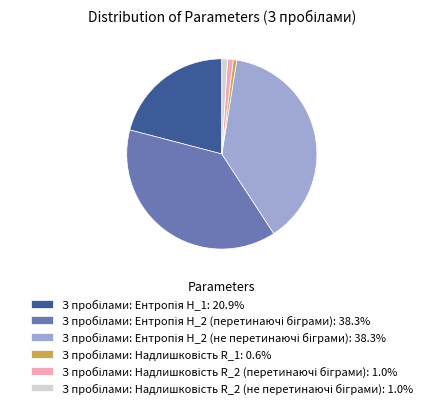

Is there a majority slice in this chart?

No